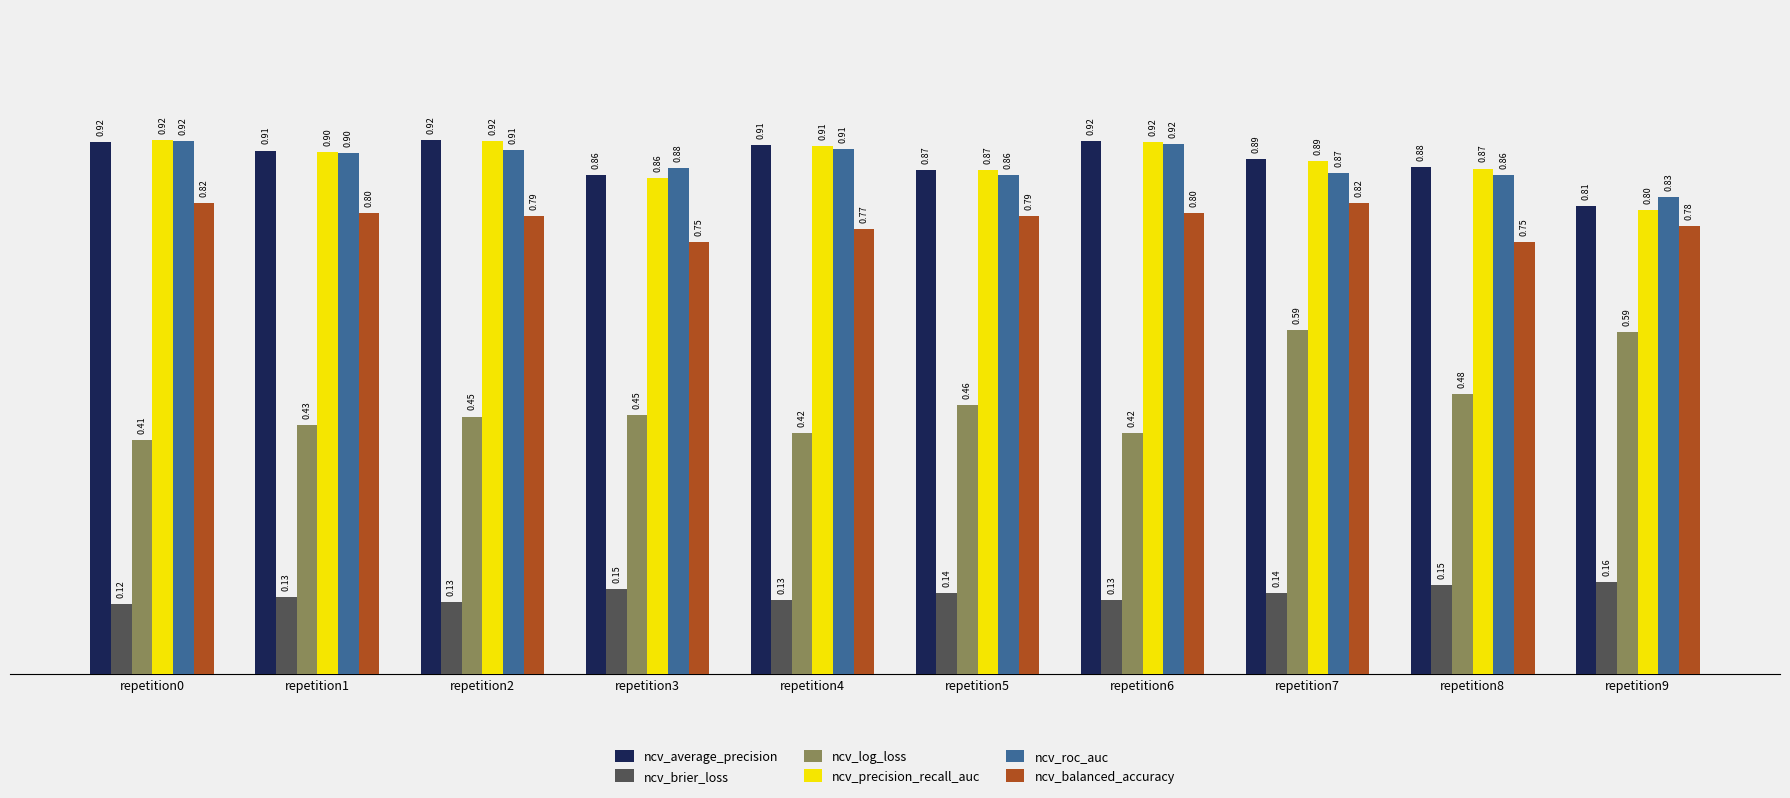

How many groups of bars are there?

10